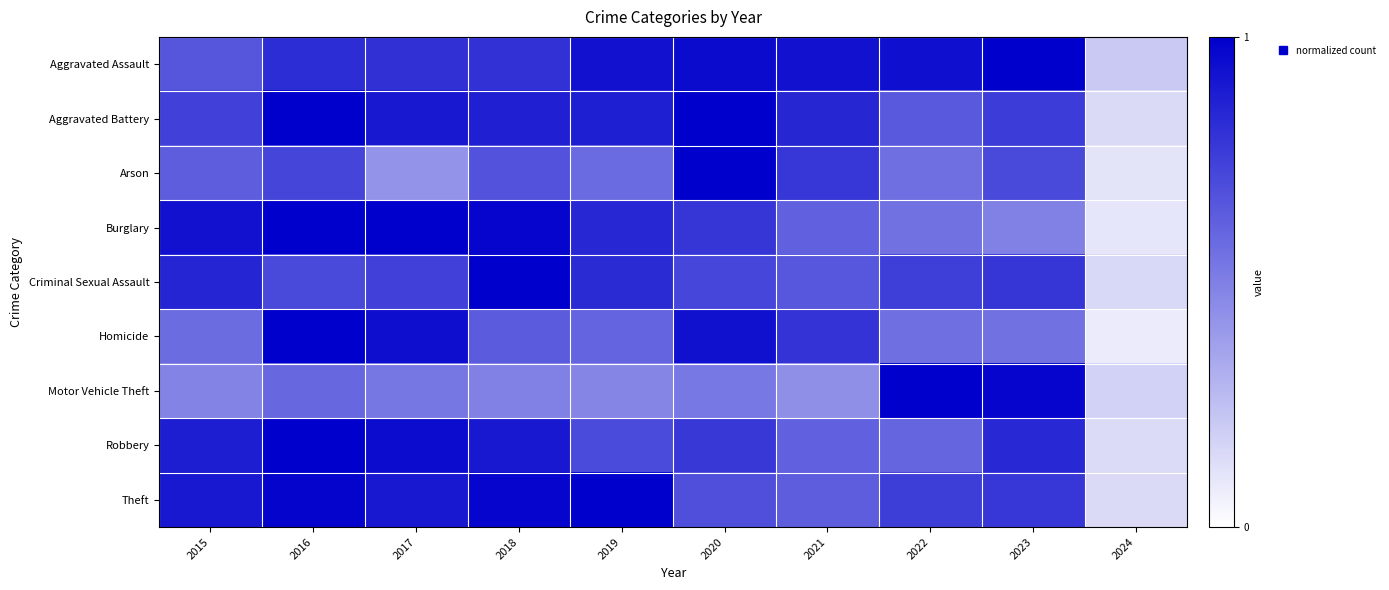

Rank the series by their maximum value, from lowest to highest.

Aggravated Assault, Aggravated Battery, Arson, Burglary, Criminal Sexual Assault, Homicide, Motor Vehicle Theft, Robbery, Theft